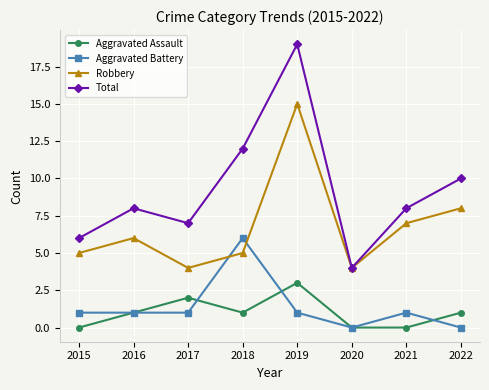

True or false: Robbery has more than 2 interior local peaks.

False